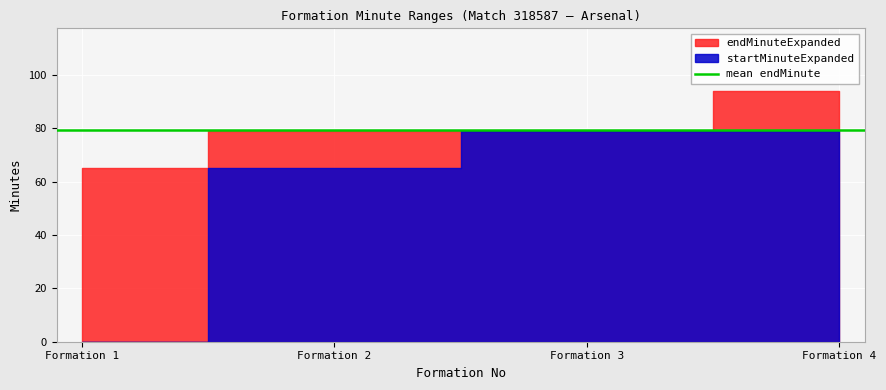

What is the maximum value for startMinuteExpanded?

79